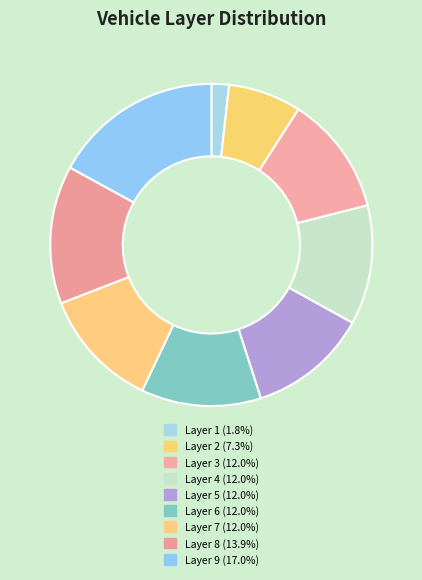

Count the number of slices in the pie.

9